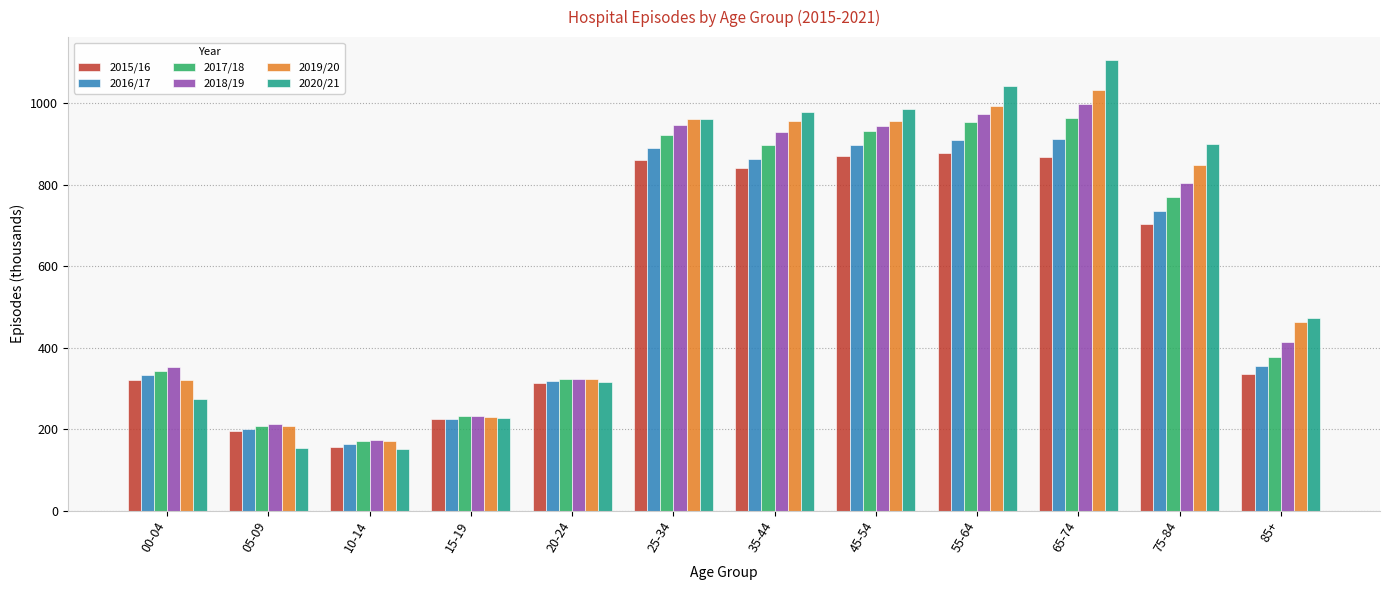

Count the number of data series in this chart.

6